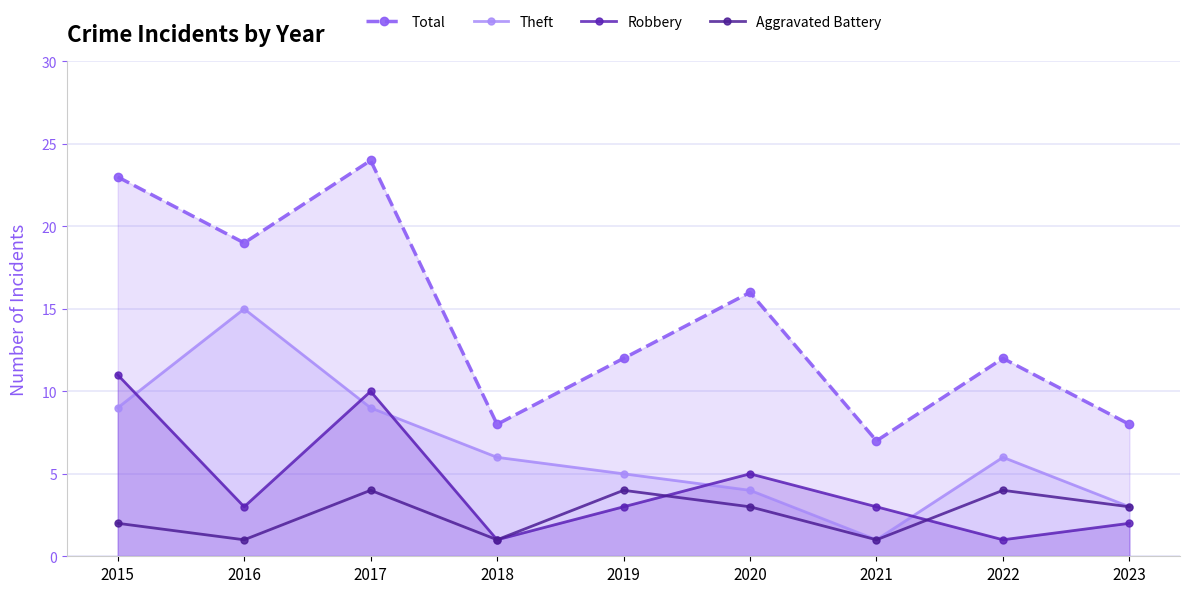

At which label does Total reach its peak?

2017